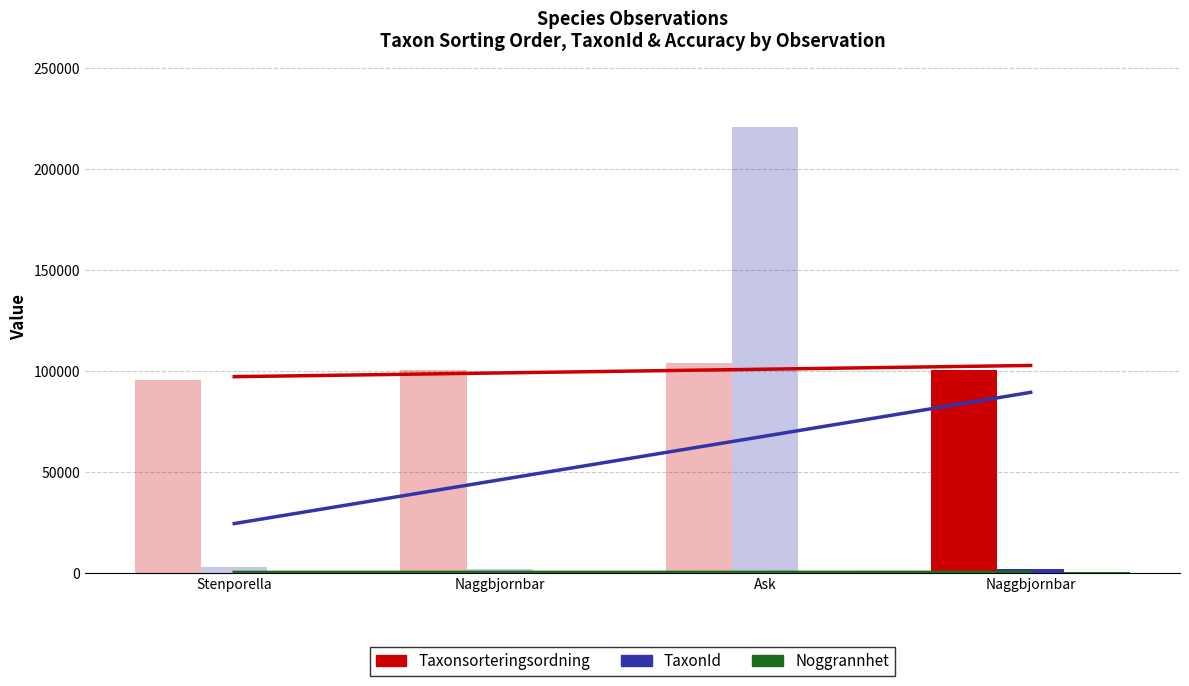

What is the label of the 4th bar from the right?

Stenporella